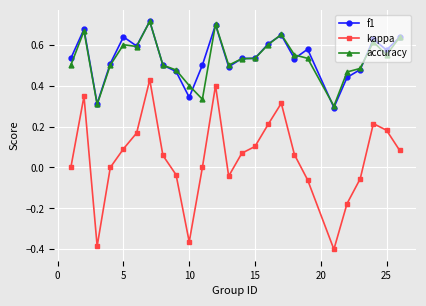

What are all the series names shown in the legend?

f1, kappa, accuracy